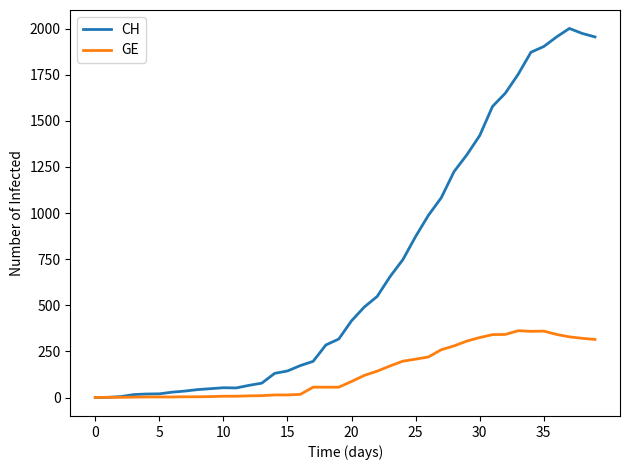

Which series has the widest spread of values?

CH